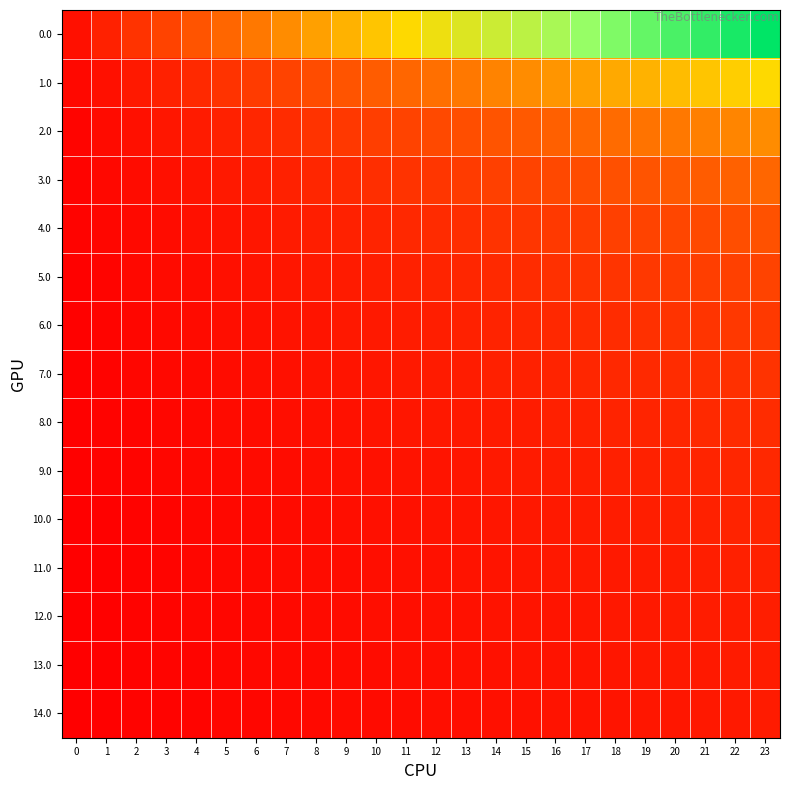

Reading right to left, what are all the values shown in this chart?

0.0: 23=24.0	22=23.0	21=22.0	20=21.0	19=20.0	18=19.0	17=18.0	16=17.0	15=16.0	14=15.0	13=14.0	12=13.0	11=12.0	10=11.0	9=10.0	8=9.0	7=8.0	6=7.0	5=6.0	4=5.0	3=4.0	2=3.0	1=2.0	0=1.0
1.0: 23=12.0	22=11.5	21=11.0	20=10.5	19=10.0	18=9.5	17=9.0	16=8.5	15=8.0	14=7.5	13=7.0	12=6.5	11=6.0	10=5.5	9=5.0	8=4.5	7=4.0	6=3.5	5=3.0	4=2.5	3=2.0	2=1.5	1=1.0	0=0.5
2.0: 23=8.0	22=7.7	21=7.3	20=7.0	19=6.7	18=6.3	17=6.0	16=5.7	15=5.3	14=5.0	13=4.7	12=4.3	11=4.0	10=3.7	9=3.3	8=3.0	7=2.7	6=2.3	5=2.0	4=1.7	3=1.3	2=1.0	1=0.7	0=0.3
3.0: 23=6.0	22=5.8	21=5.5	20=5.2	19=5.0	18=4.8	17=4.5	16=4.2	15=4.0	14=3.8	13=3.5	12=3.2	11=3.0	10=2.8	9=2.5	8=2.2	7=2.0	6=1.8	5=1.5	4=1.2	3=1.0	2=0.8	1=0.5	0=0.2
4.0: 23=4.8	22=4.6	21=4.4	20=4.2	19=4.0	18=3.8	17=3.6	16=3.4	15=3.2	14=3.0	13=2.8	12=2.6	11=2.4	10=2.2	9=2.0	8=1.8	7=1.6	6=1.4	5=1.2	4=1.0	3=0.8	2=0.6	1=0.4	0=0.2
5.0: 23=4.0	22=3.8	21=3.7	20=3.5	19=3.3	18=3.2	17=3.0	16=2.8	15=2.7	14=2.5	13=2.3	12=2.2	11=2.0	10=1.8	9=1.7	8=1.5	7=1.3	6=1.2	5=1.0	4=0.8	3=0.7	2=0.5	1=0.3	0=0.2
6.0: 23=3.4	22=3.3	21=3.1	20=3.0	19=2.9	18=2.7	17=2.6	16=2.4	15=2.3	14=2.1	13=2.0	12=1.9	11=1.7	10=1.6	9=1.4	8=1.3	7=1.1	6=1.0	5=0.9	4=0.7	3=0.6	2=0.4	1=0.3	0=0.1
7.0: 23=3.0	22=2.9	21=2.8	20=2.6	19=2.5	18=2.4	17=2.2	16=2.1	15=2.0	14=1.9	13=1.8	12=1.6	11=1.5	10=1.4	9=1.2	8=1.1	7=1.0	6=0.9	5=0.8	4=0.6	3=0.5	2=0.4	1=0.2	0=0.1
8.0: 23=2.7	22=2.6	21=2.4	20=2.3	19=2.2	18=2.1	17=2.0	16=1.9	15=1.8	14=1.7	13=1.6	12=1.4	11=1.3	10=1.2	9=1.1	8=1.0	7=0.9	6=0.8	5=0.7	4=0.6	3=0.4	2=0.3	1=0.2	0=0.1
9.0: 23=2.4	22=2.3	21=2.2	20=2.1	19=2.0	18=1.9	17=1.8	16=1.7	15=1.6	14=1.5	13=1.4	12=1.3	11=1.2	10=1.1	9=1.0	8=0.9	7=0.8	6=0.7	5=0.6	4=0.5	3=0.4	2=0.3	1=0.2	0=0.1
10.0: 23=2.2	22=2.1	21=2.0	20=1.9	19=1.8	18=1.7	17=1.6	16=1.5	15=1.5	14=1.4	13=1.3	12=1.2	11=1.1	10=1.0	9=0.9	8=0.8	7=0.7	6=0.6	5=0.5	4=0.5	3=0.4	2=0.3	1=0.2	0=0.1
11.0: 23=2.0	22=1.9	21=1.8	20=1.8	19=1.7	18=1.6	17=1.5	16=1.4	15=1.3	14=1.2	13=1.2	12=1.1	11=1.0	10=0.9	9=0.8	8=0.8	7=0.7	6=0.6	5=0.5	4=0.4	3=0.3	2=0.2	1=0.2	0=0.1
12.0: 23=1.8	22=1.8	21=1.7	20=1.6	19=1.5	18=1.5	17=1.4	16=1.3	15=1.2	14=1.2	13=1.1	12=1.0	11=0.9	10=0.8	9=0.8	8=0.7	7=0.6	6=0.5	5=0.5	4=0.4	3=0.3	2=0.2	1=0.2	0=0.1
13.0: 23=1.7	22=1.6	21=1.6	20=1.5	19=1.4	18=1.4	17=1.3	16=1.2	15=1.1	14=1.1	13=1.0	12=0.9	11=0.9	10=0.8	9=0.7	8=0.6	7=0.6	6=0.5	5=0.4	4=0.4	3=0.3	2=0.2	1=0.1	0=0.1
14.0: 23=1.6	22=1.5	21=1.5	20=1.4	19=1.3	18=1.3	17=1.2	16=1.1	15=1.1	14=1.0	13=0.9	12=0.9	11=0.8	10=0.7	9=0.7	8=0.6	7=0.5	6=0.5	5=0.4	4=0.3	3=0.3	2=0.2	1=0.1	0=0.1